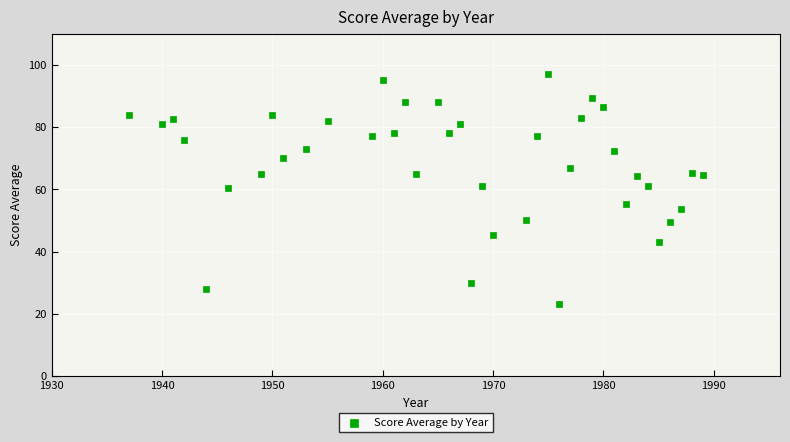

What is the range of X values (max minus min)?

52.0